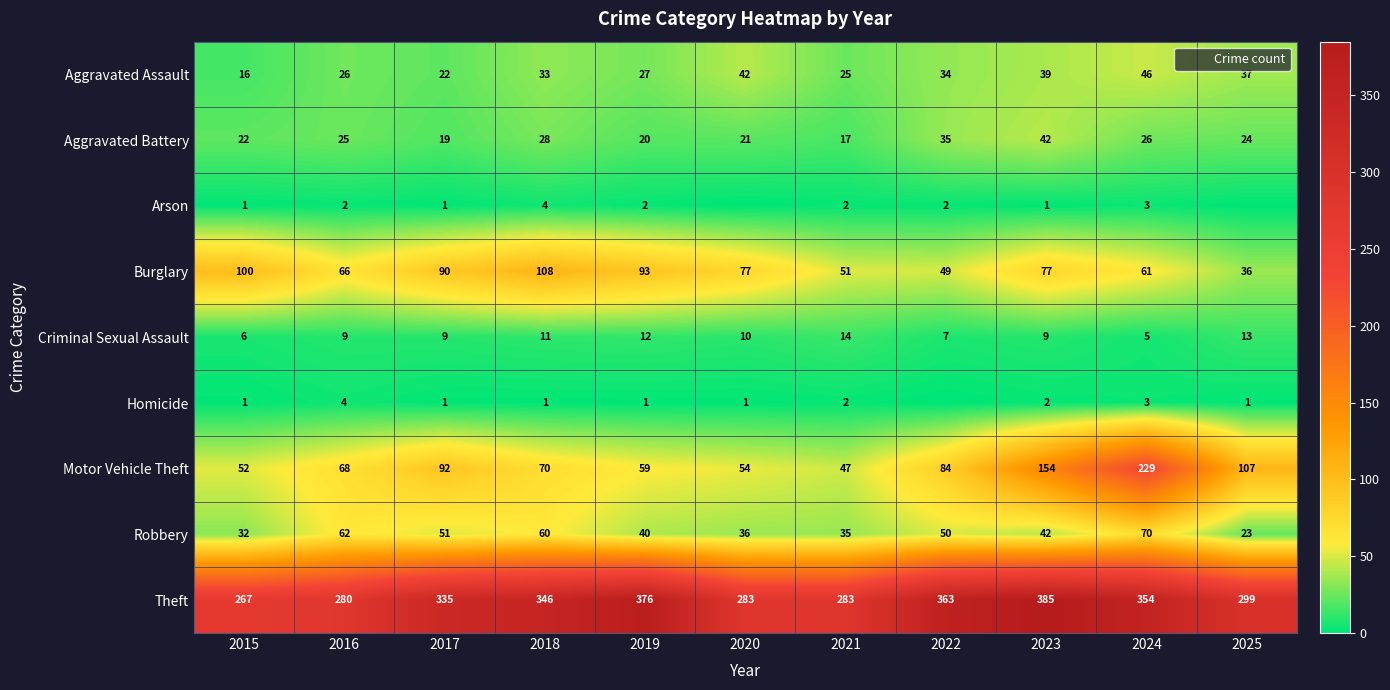

What is the sum of all Burglary values?

808